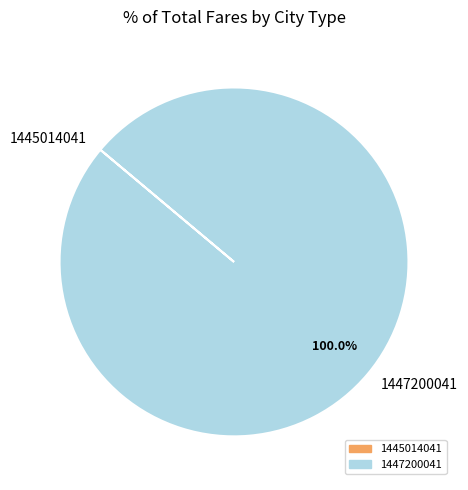

Which slice is the largest?

1447200041